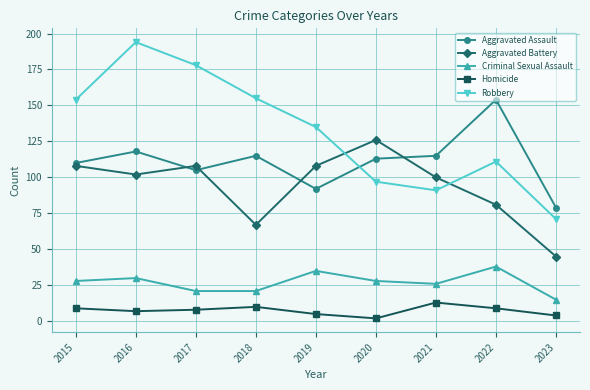

At which label does Robbery first exceed 135?

2015